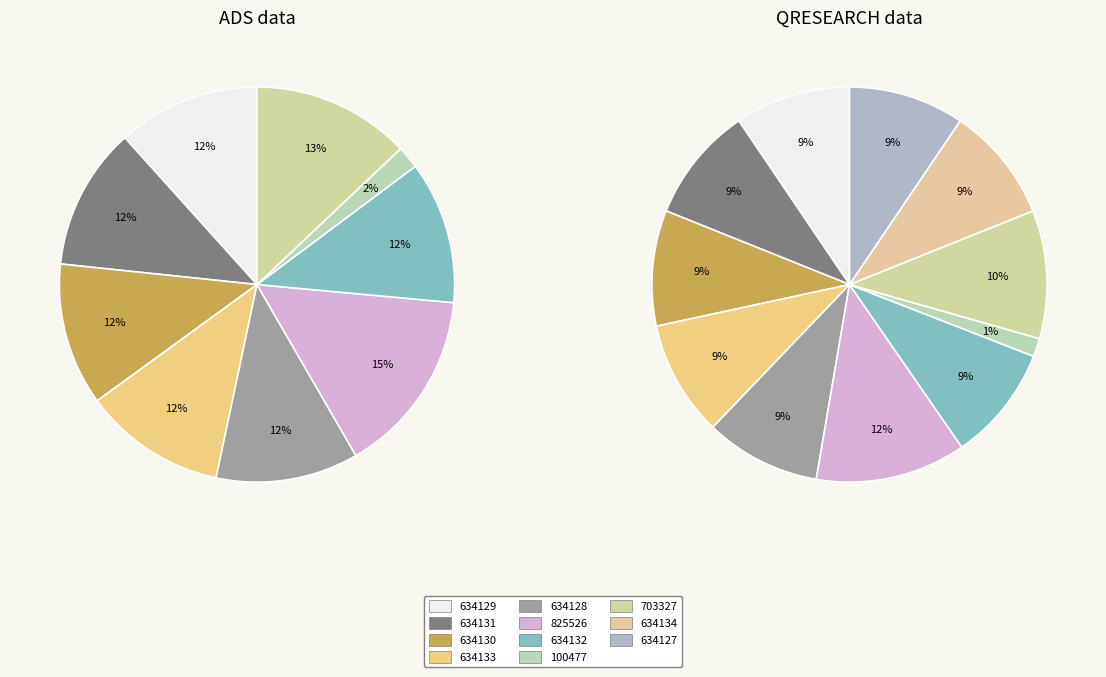

What is the ratio of the value at 100477 to the value at 634129?

0.2